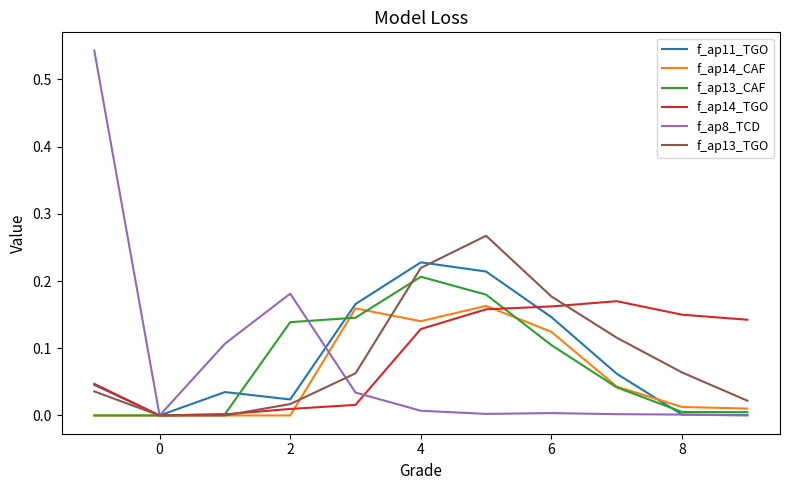

Which series has the largest range (max minus min)?

f_ap8_TCD